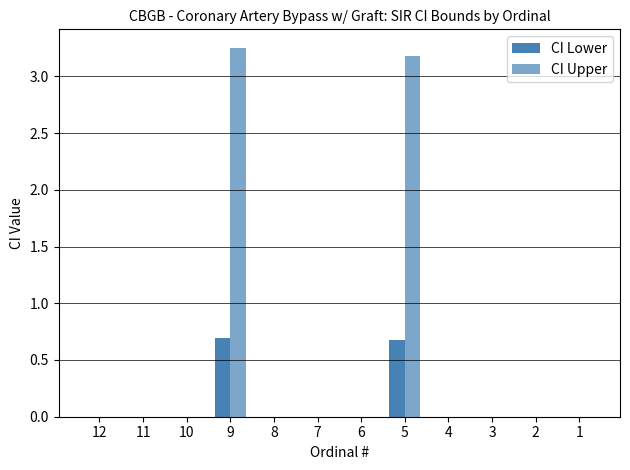

How many distinct data groups are displayed?

2